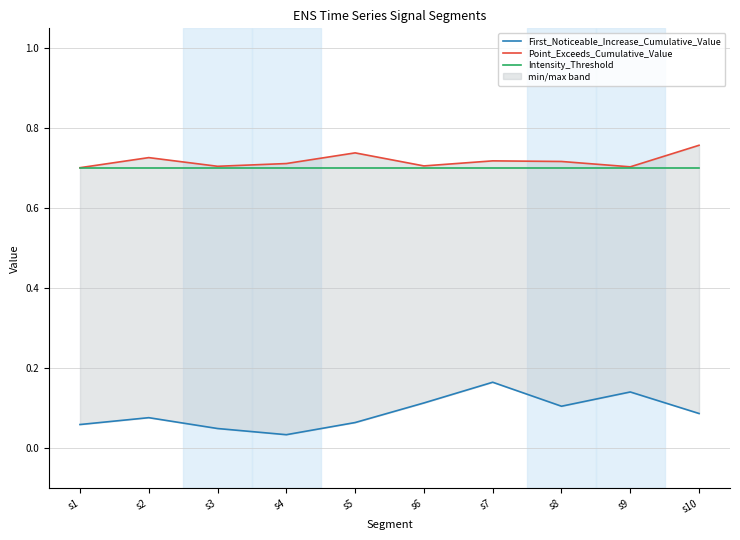

At which label does Point_Exceeds_Cumulative_Value reach its minimum?

s1